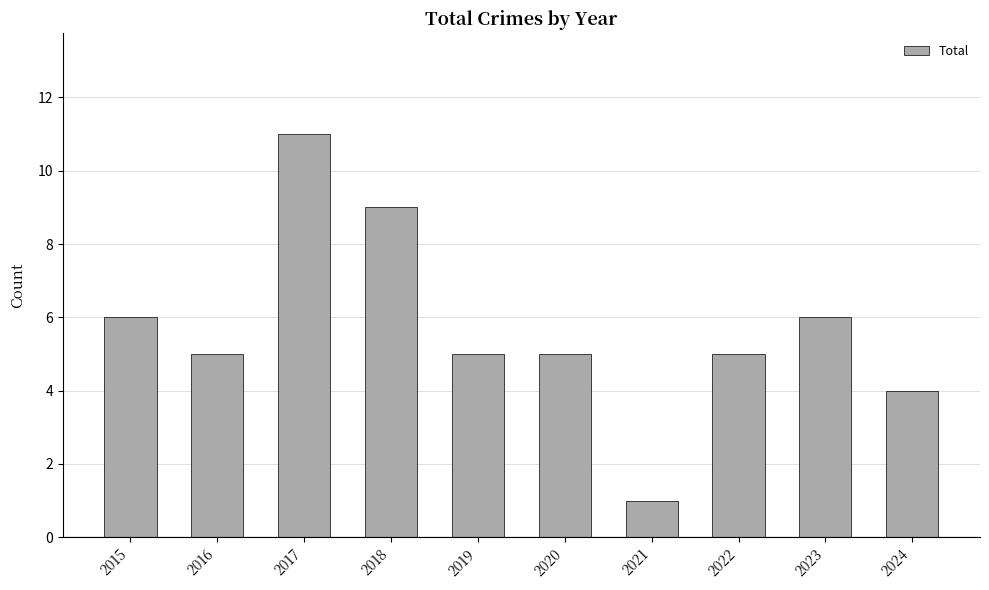

How many distinct data groups are displayed?

1